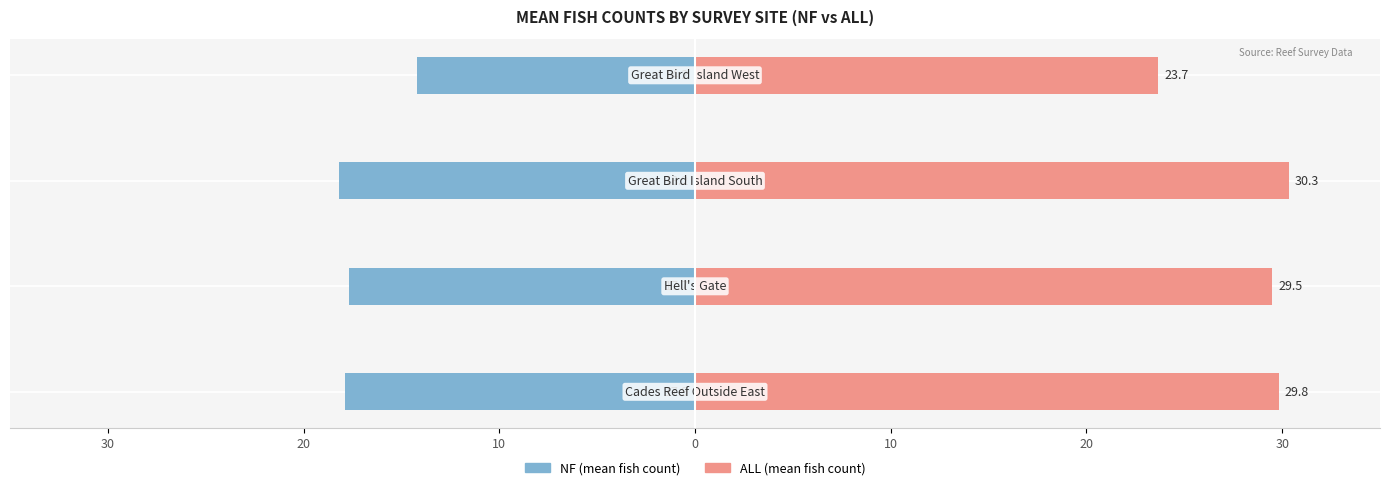

Rank the series by their average value, from highest to lowest.

ALL (mean fish count), NF (mean fish count)